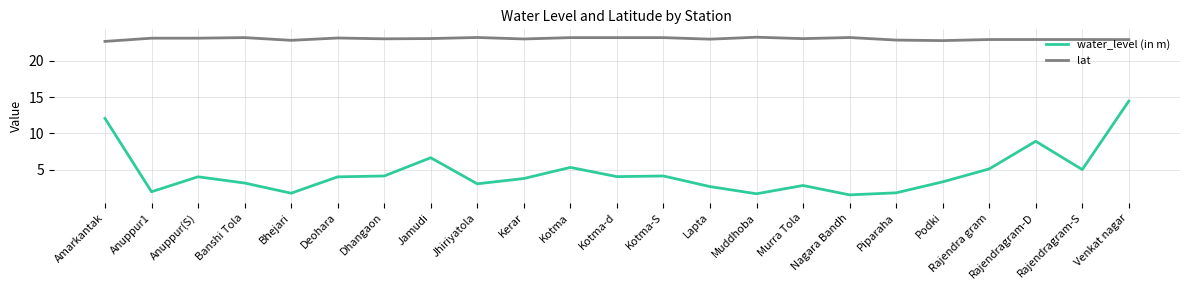

True or false: lat and water_level (in m) intersect in this chart.

False